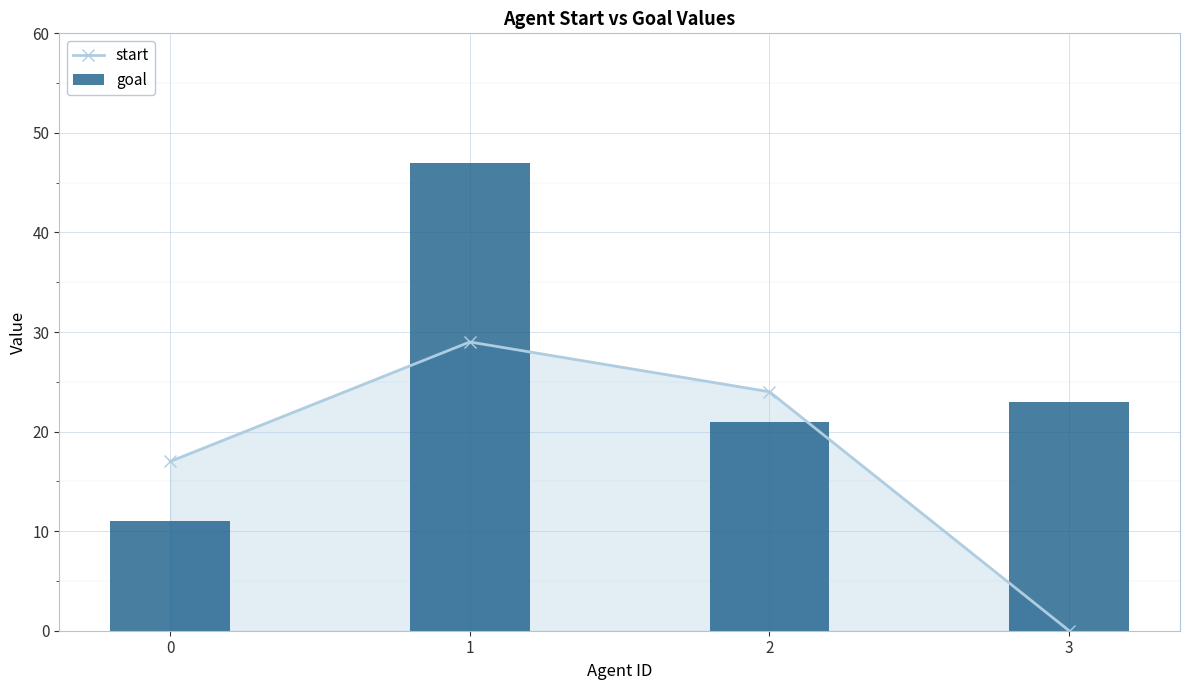

Reading right to left, transcribe all the data shown in this chart.

start: 3=0	2=24	1=29	0=17
goal: 3=23	2=21	1=47	0=11